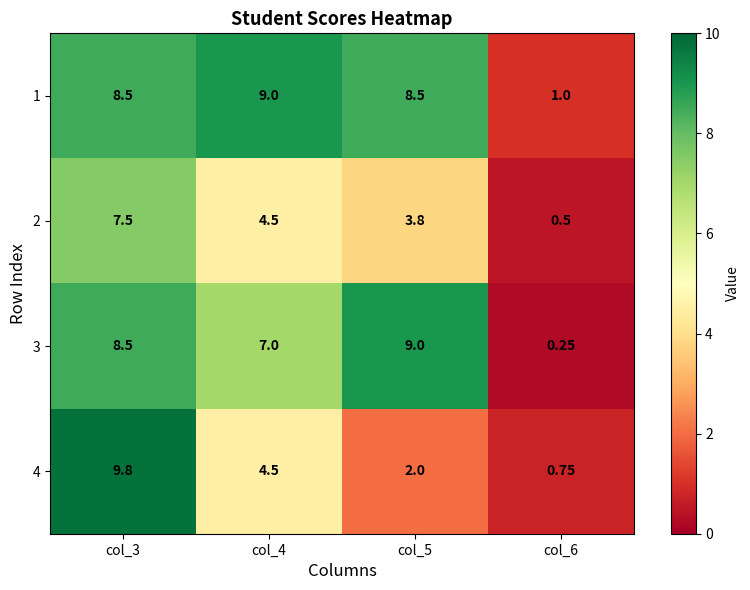

What is the total value across all series at col_6?

2.5